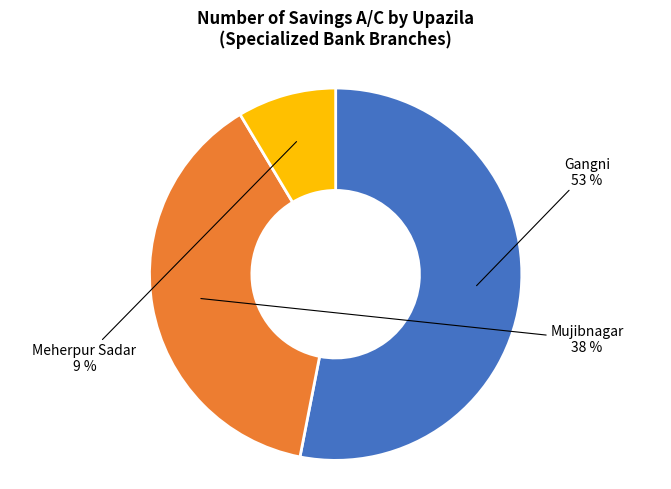

True or false: Gangni accounts for 53% of the total.

True